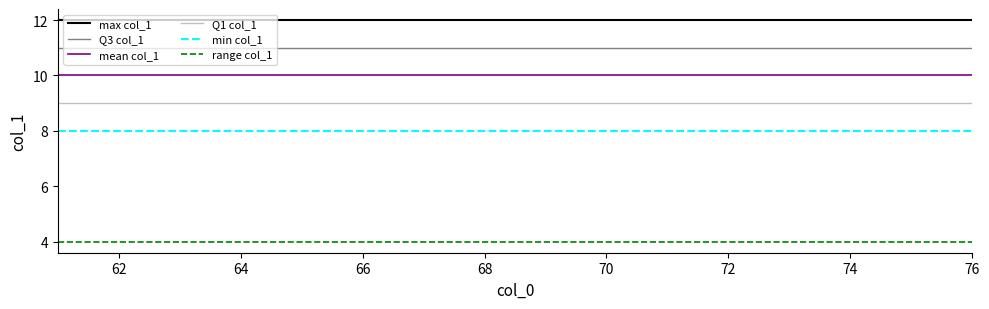

What is the greatest value displayed?

12